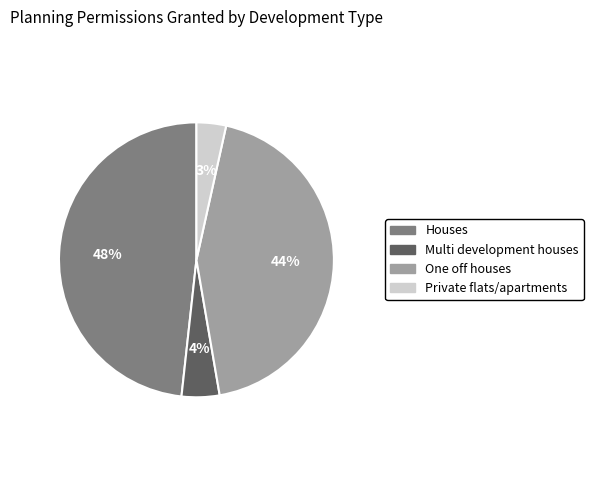

Is it true that Houses is 48% of the pie?

True